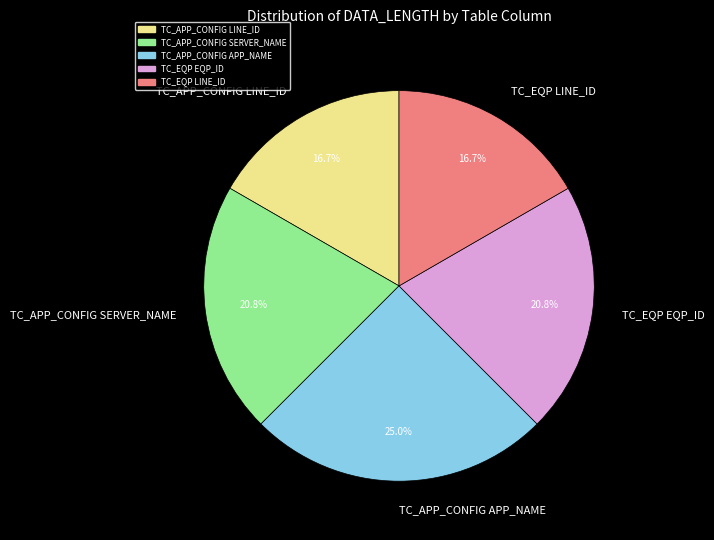

Is TC_APP_CONFIG APP_NAME the majority of the pie?

No